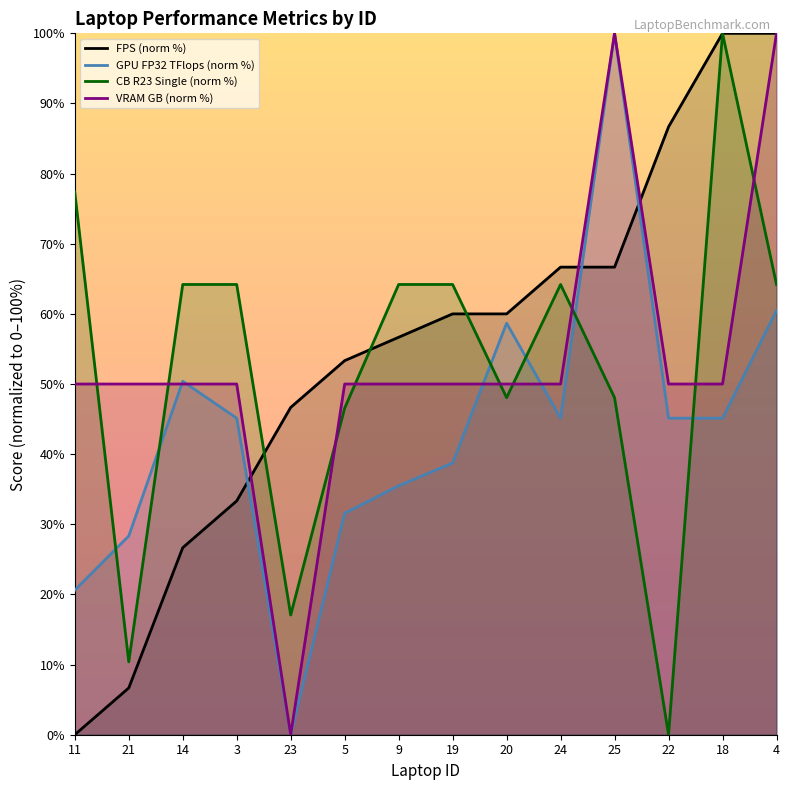

At which label is FPS (norm %) closest to 50?

23